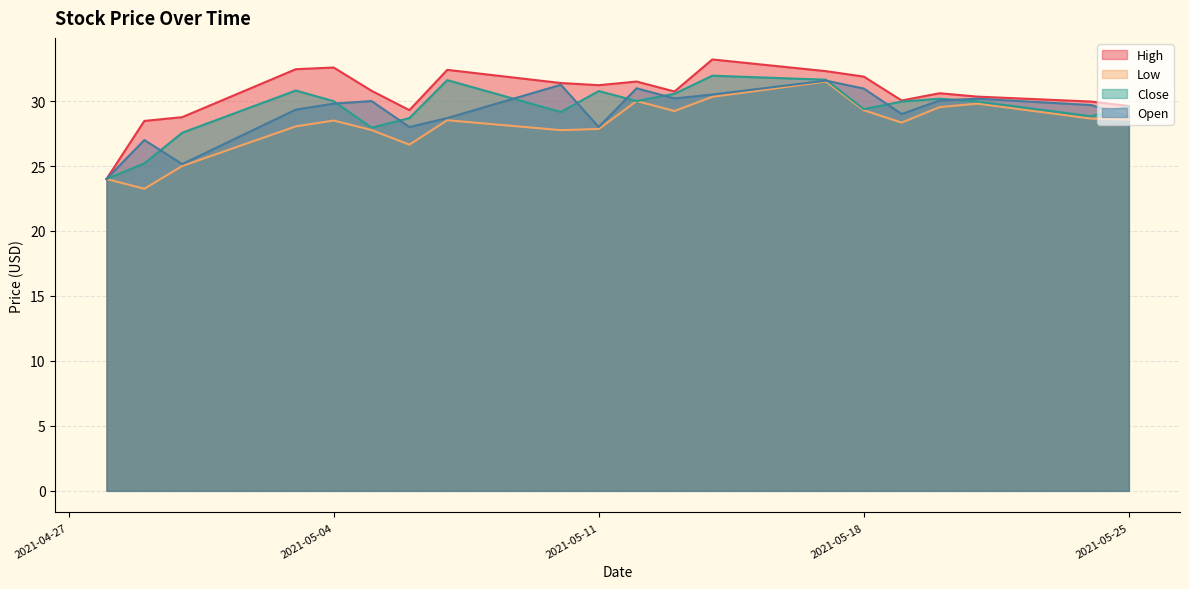

At which category does High reach its first local peak?

2021-05-04